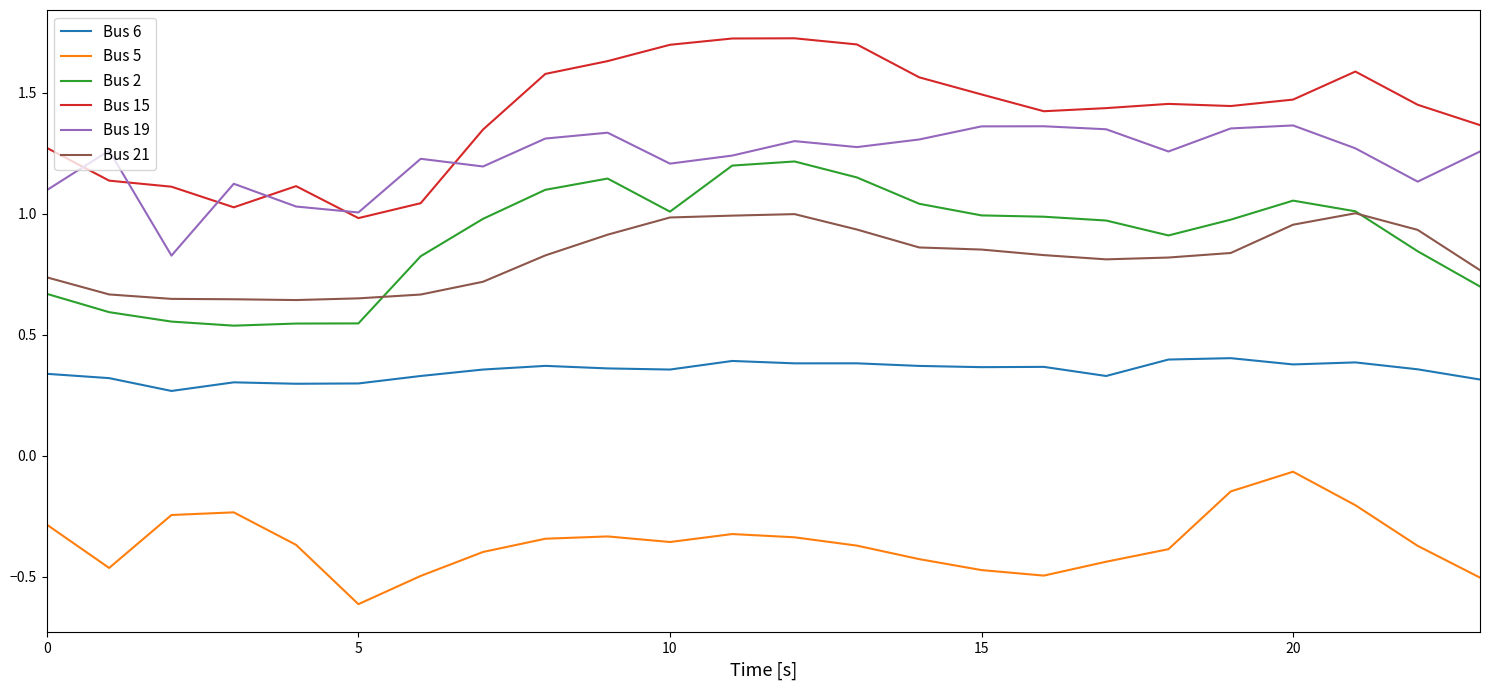

Which series has the largest total across all categories?

Bus 15